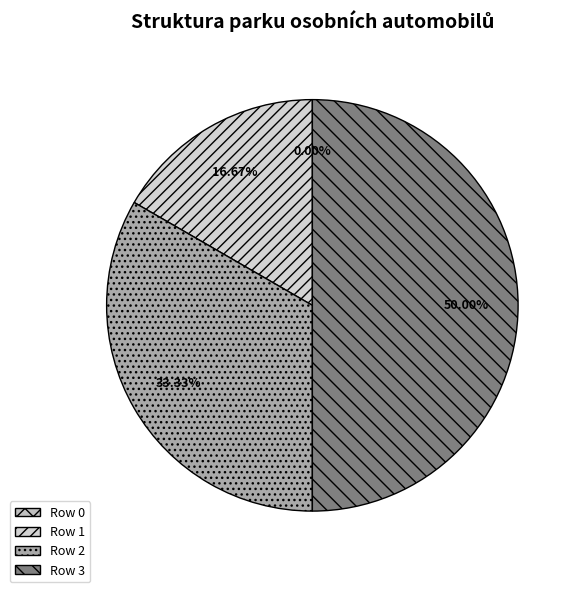

Which slice is the largest?

3